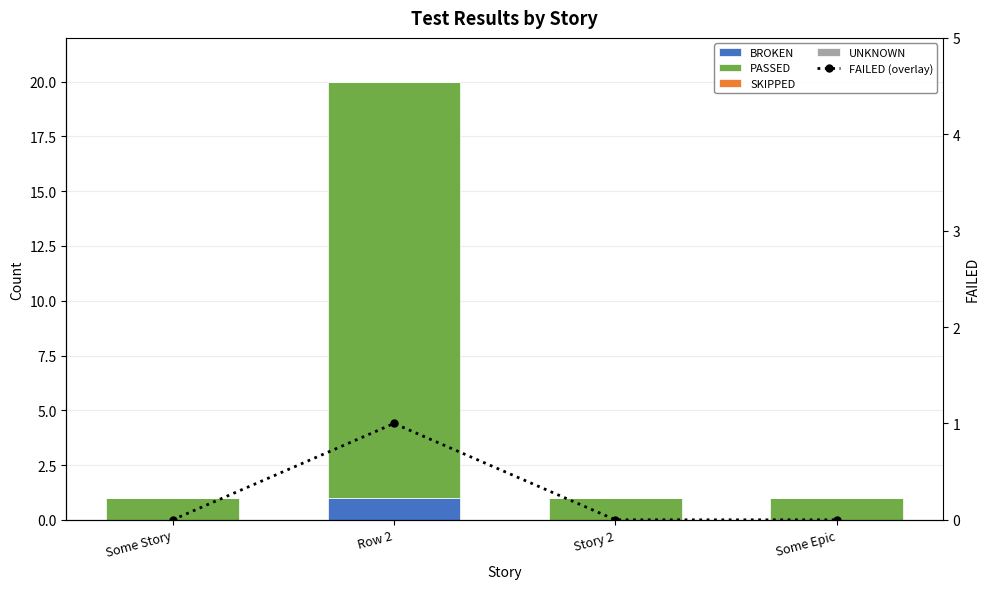

What is the label of the 4th bar from the left?

Some Epic